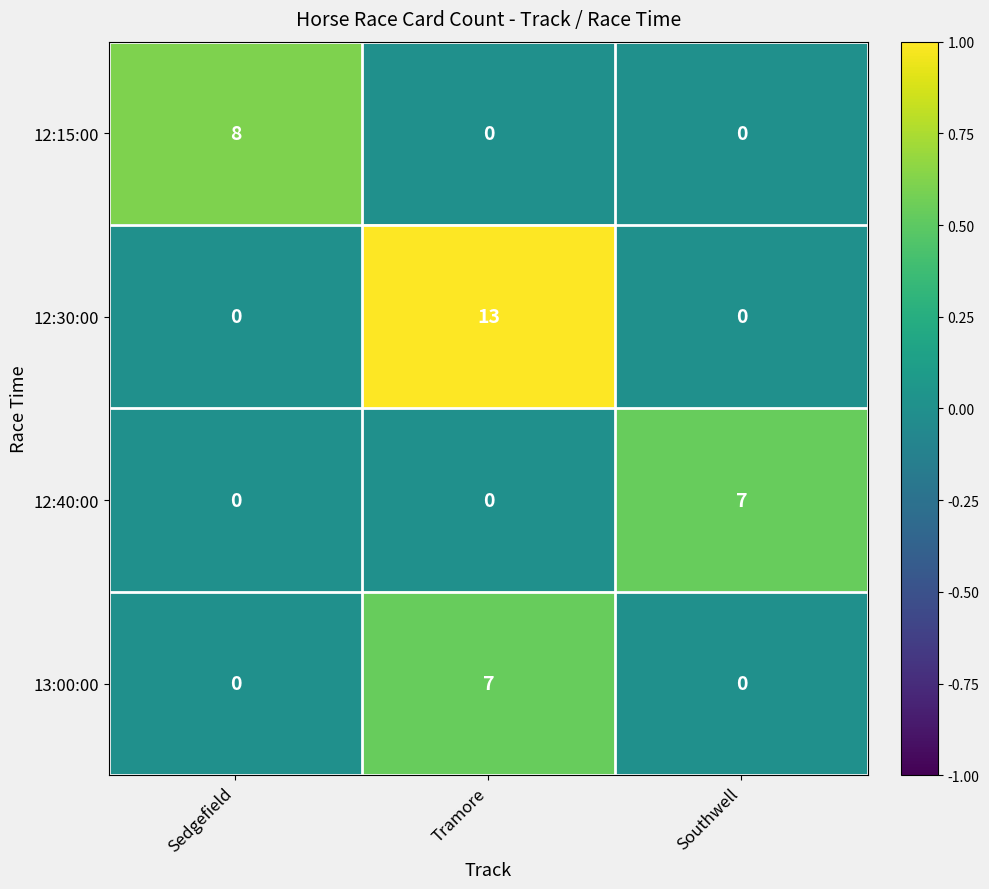

At how many categories does at least one series exceed 0?

3